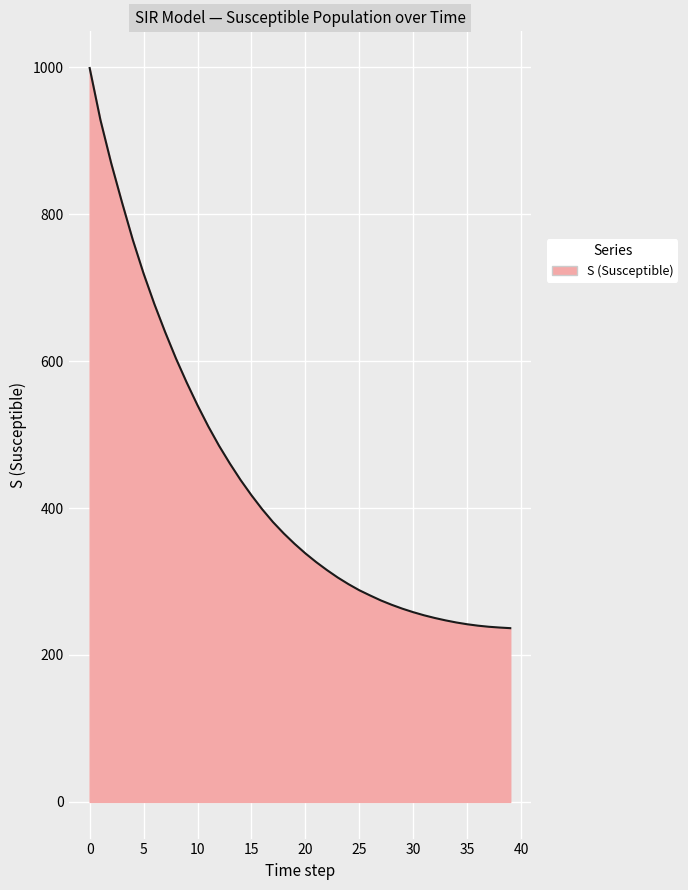

What is the difference between the maximum and minimum values?

762.5